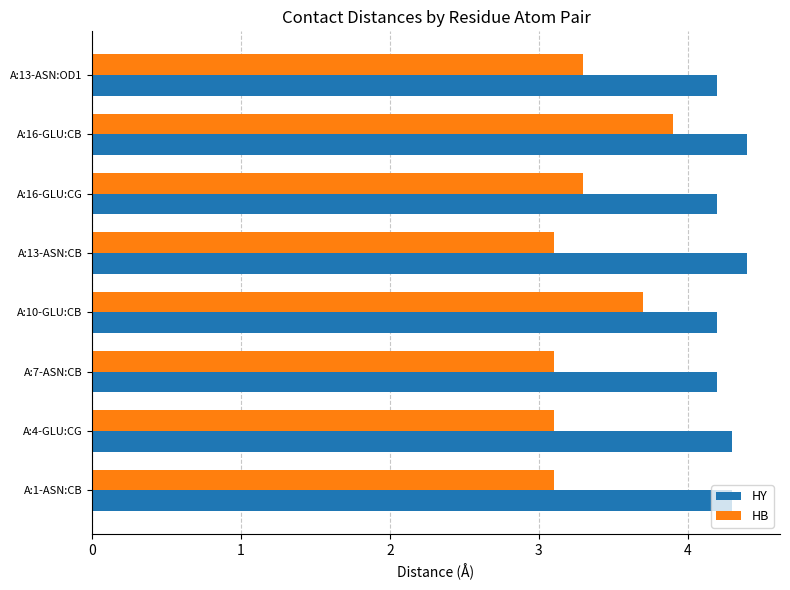

True or false: HB has a value of 1.8 at A:4-GLU:CG.

False